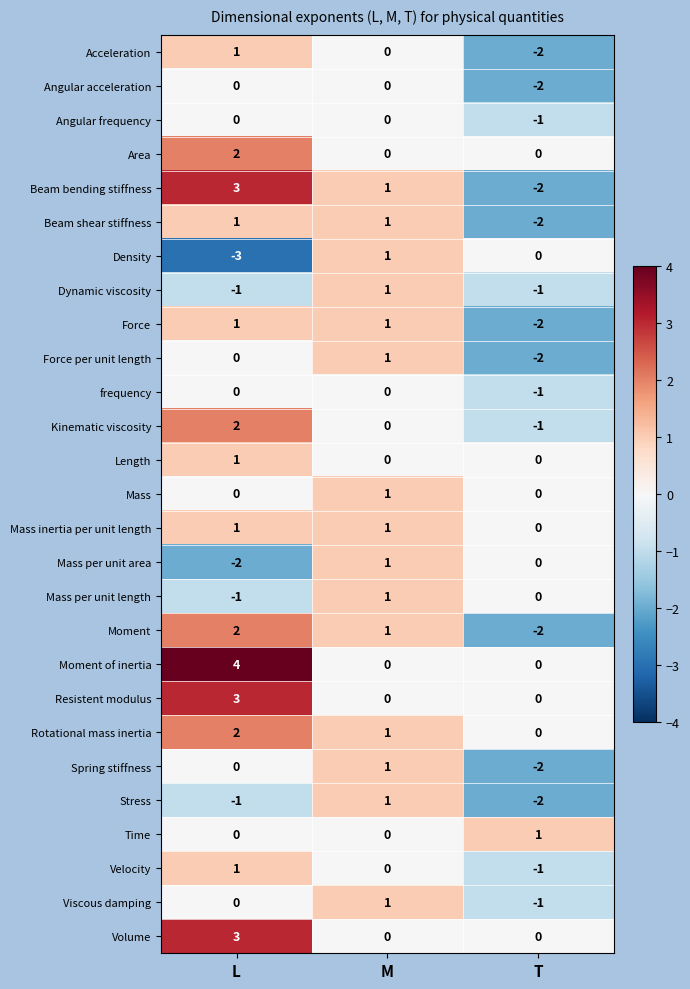

Is it true that Angular acceleration equals 1 at L?

False